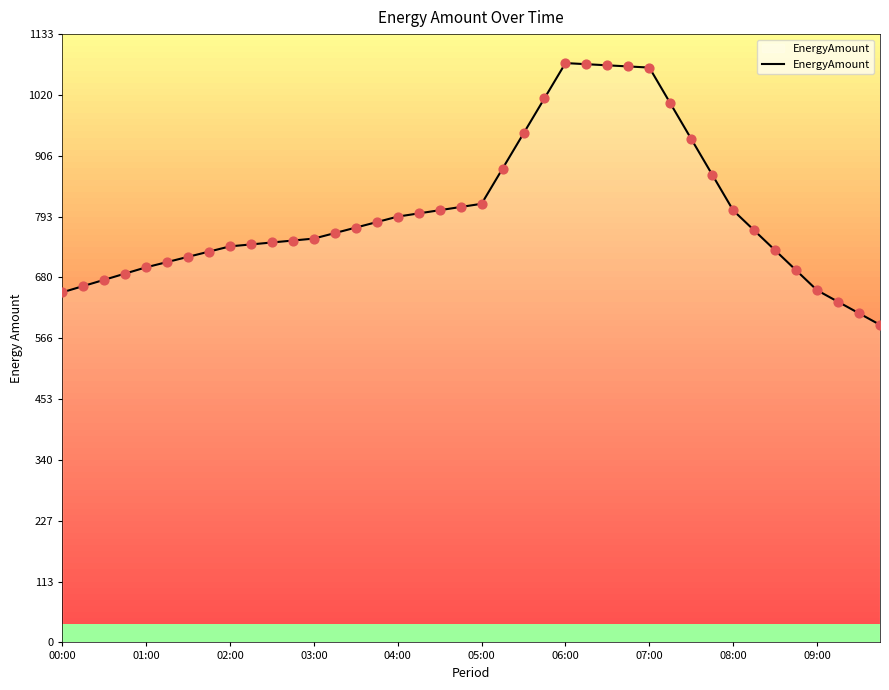

What is the greatest value displayed?

1079.0